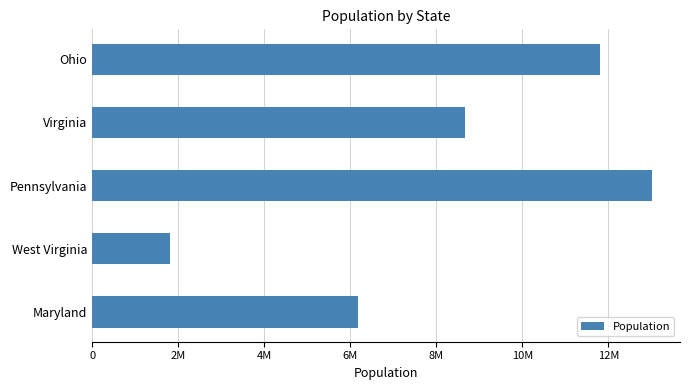

How many data points are less than 8654542?

2